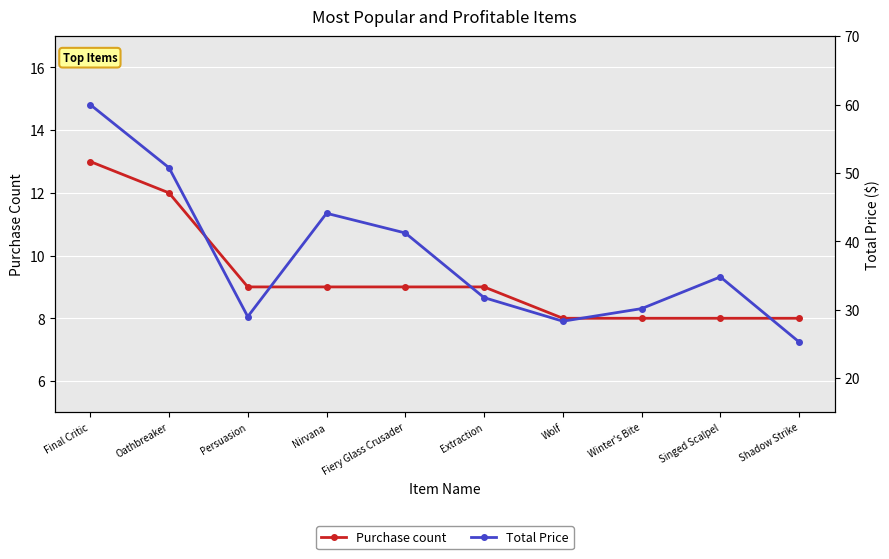

What is the lowest value of the Purchase count series?

8.0